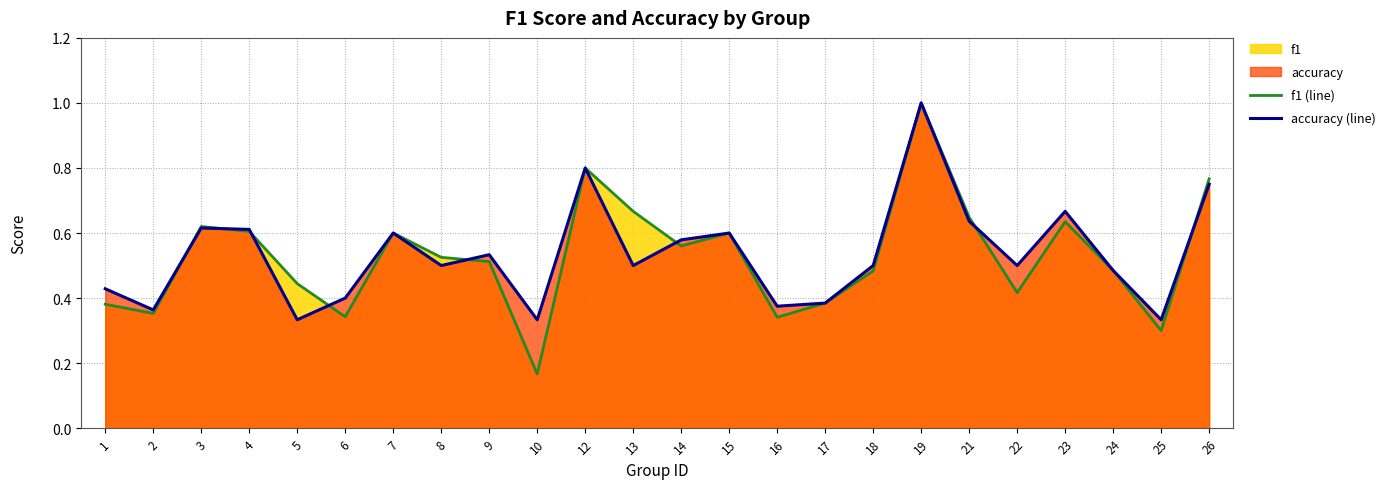

At which label is f1 (line) closest to 0?

10